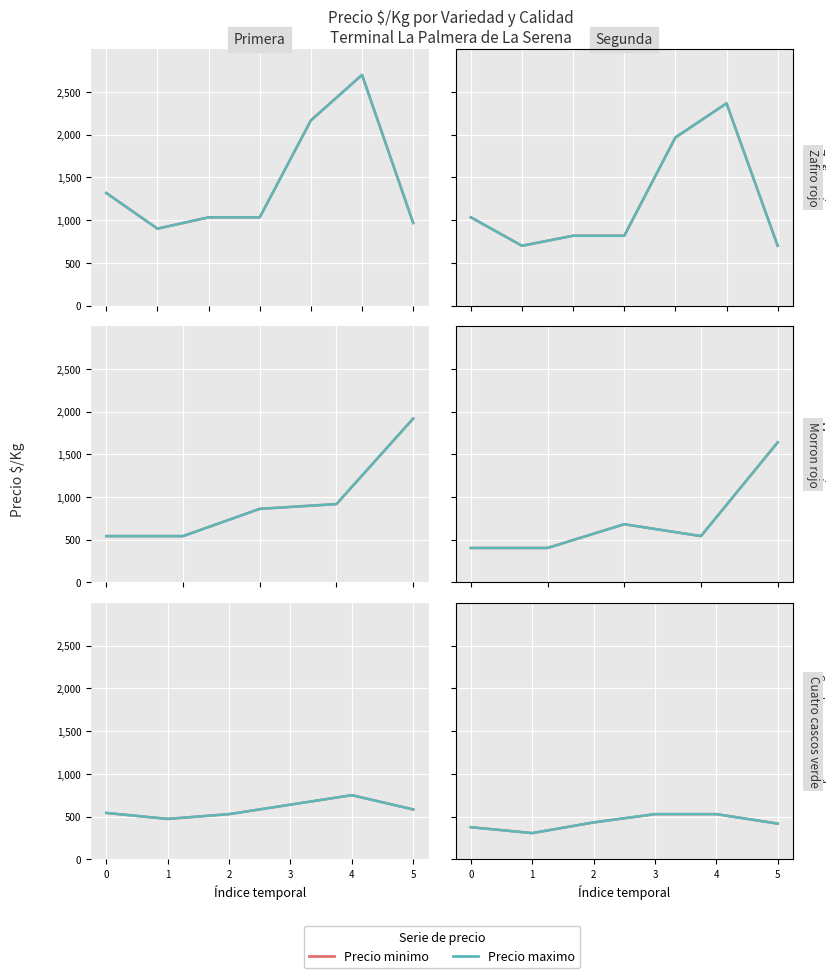

What is the value of the Precio minimo point at the 6th from the left?

417